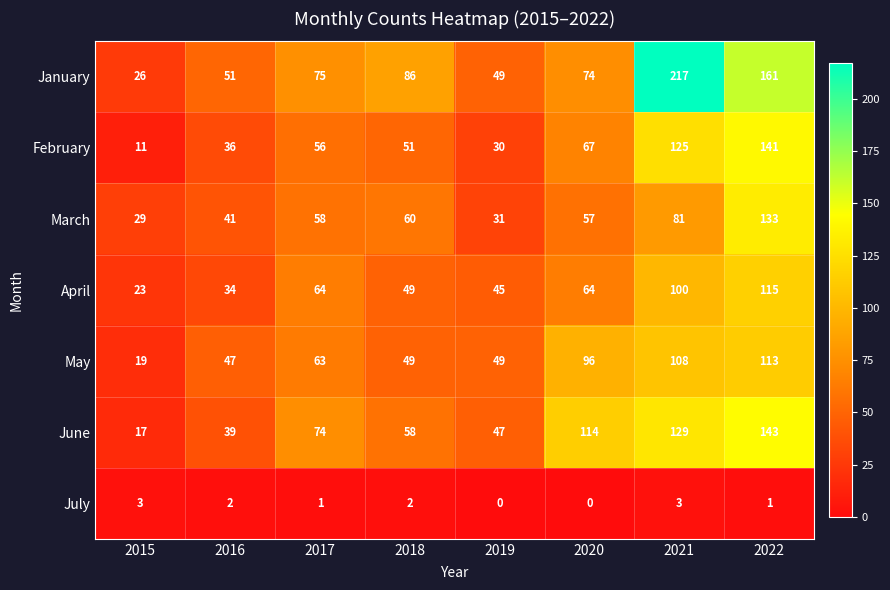

How many data points in May are less than 63?

4